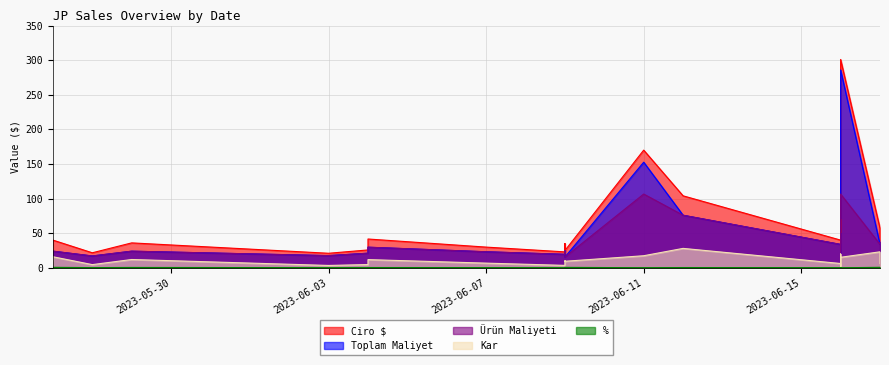

How many data points in Ciro $ are less than 36?

11